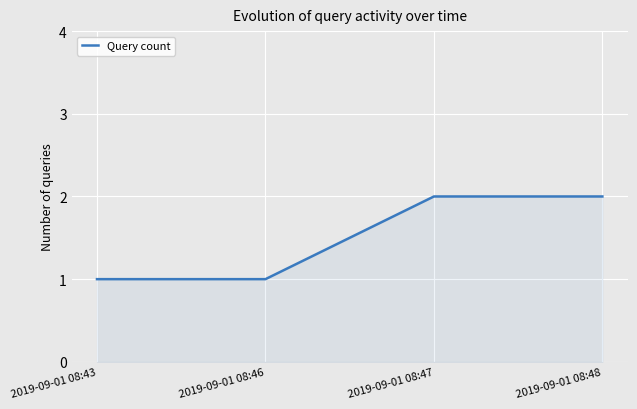

True or false: the data has more than 2 interior local peaks.

False